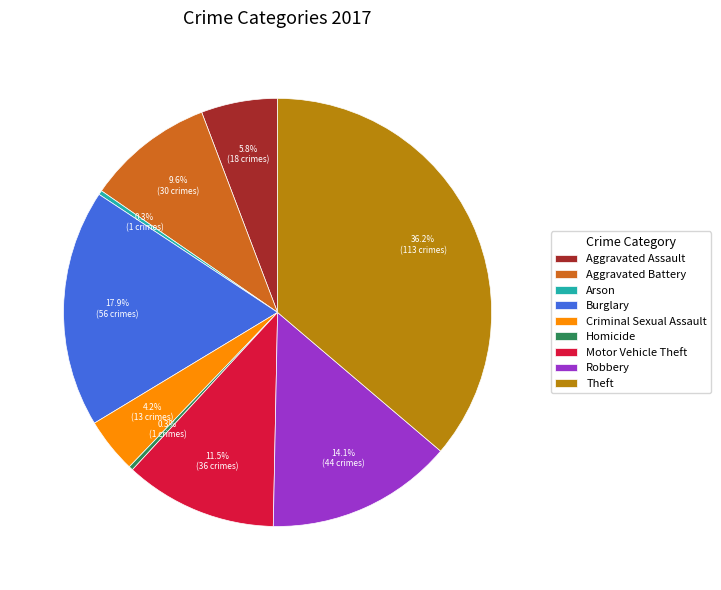

To the nearest percent, what portion does Robbery represent?

14%